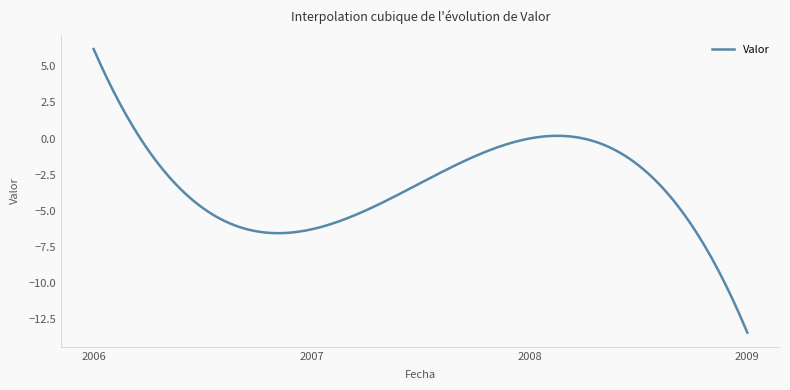

What is the maximum value shown in the chart?

6.2